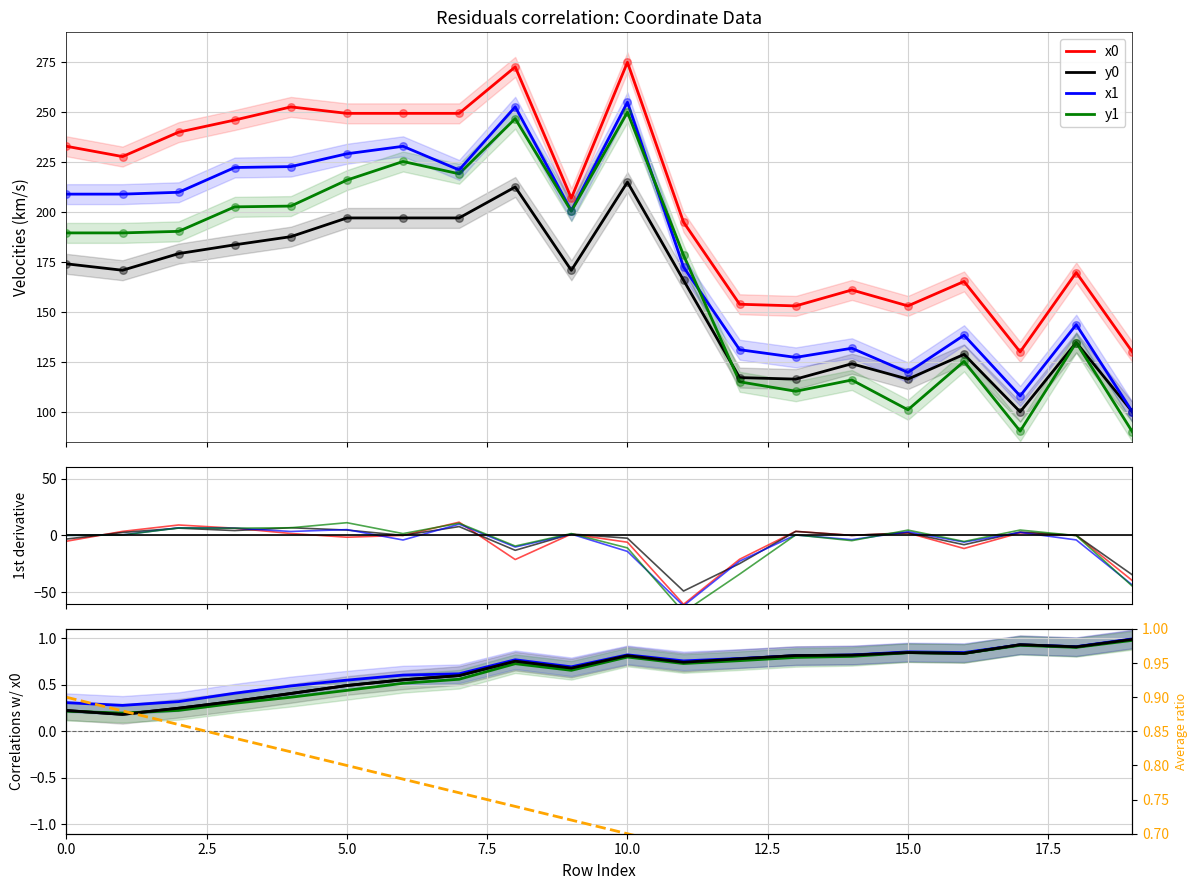

At how many categories does at least one series exceed 0?

20